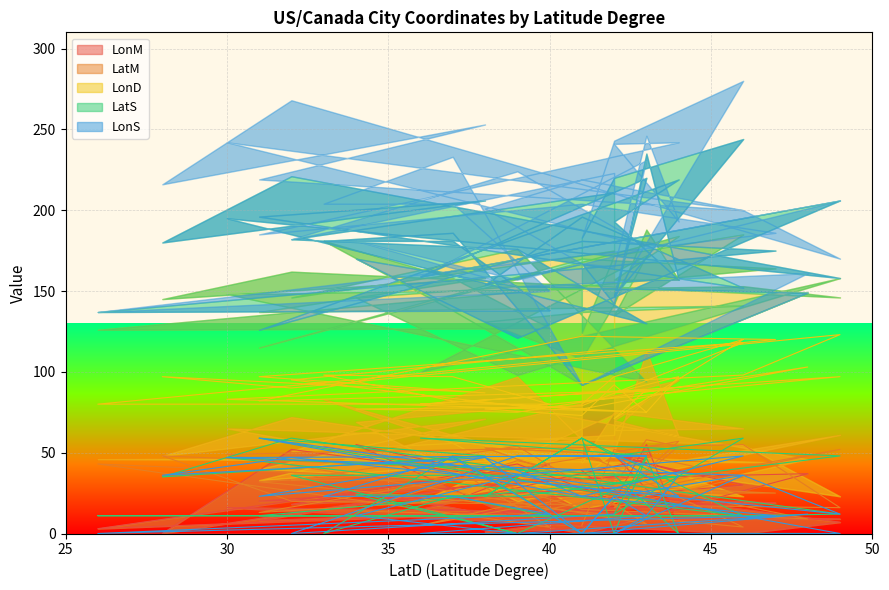

True or false: LonS and LatS cross at least once.

True